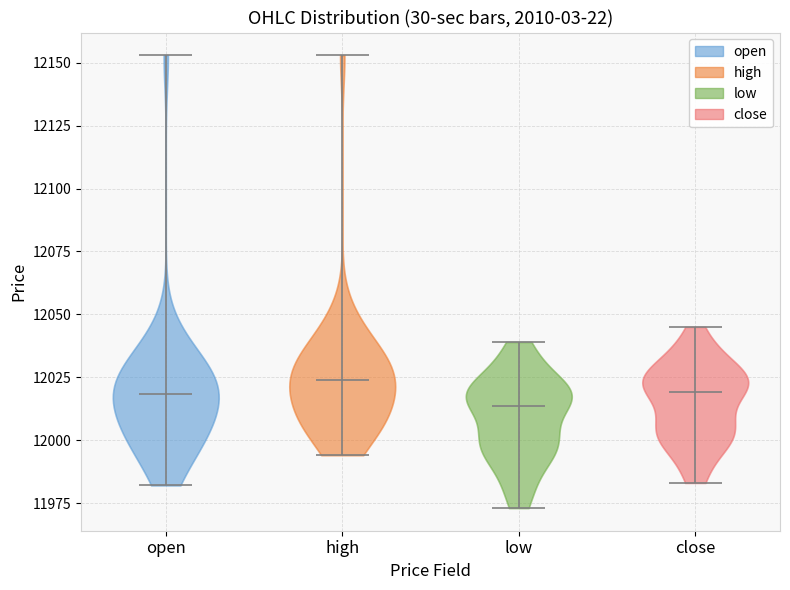

Which violin has the highest median line?

high